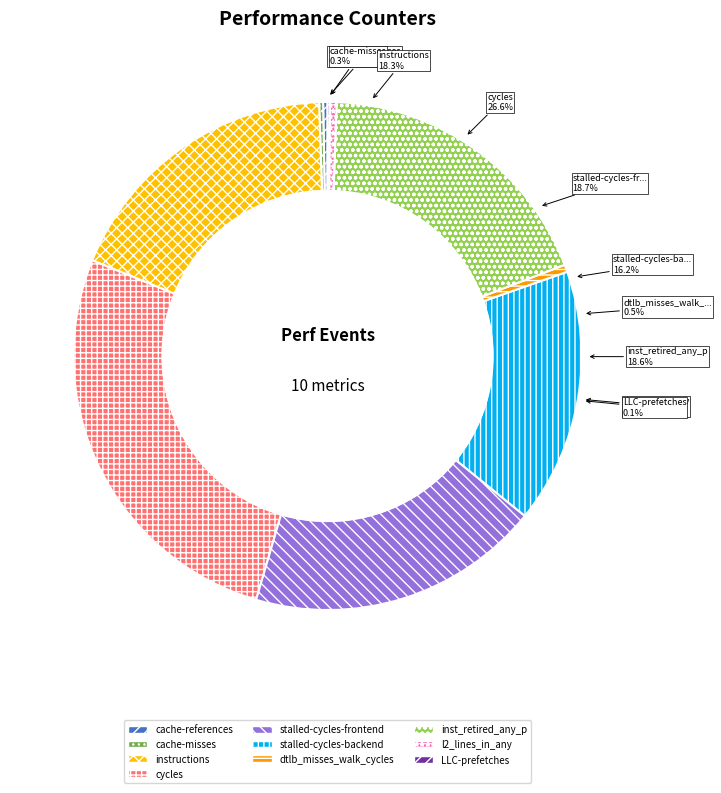

Is it true that cycles is 27% of the pie?

True